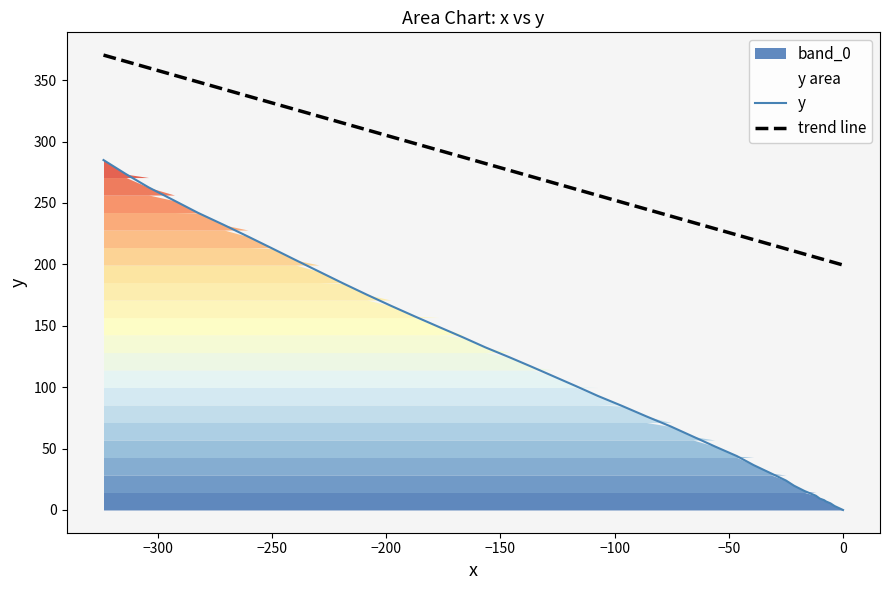

List the series in order of their overall mean, lowest first.

x, y